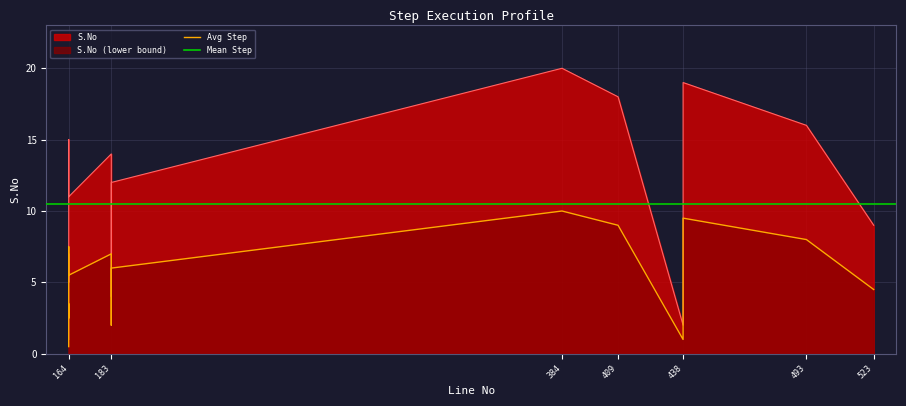

At which category does the chart reach its peak across all series?

384